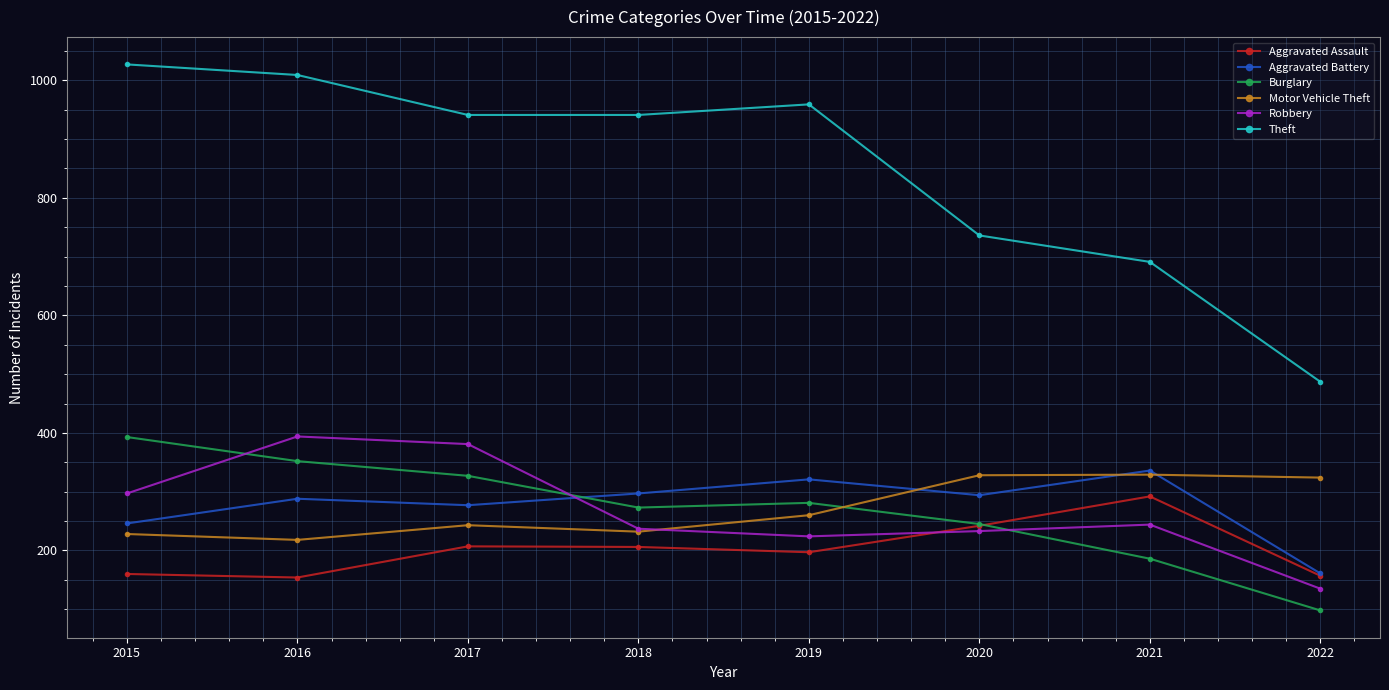

Between 2017 and 2020, which series saw the biggest shift?

Theft